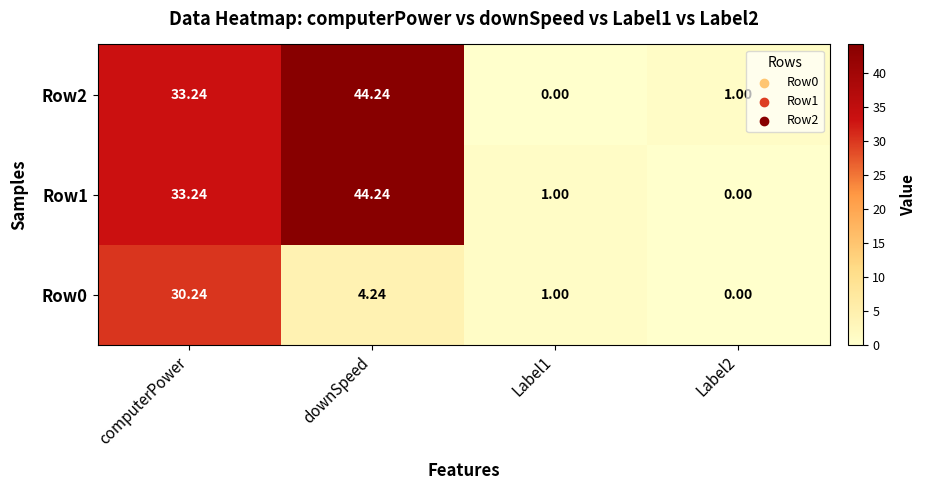

At how many categories does at least one series exceed 15?

2